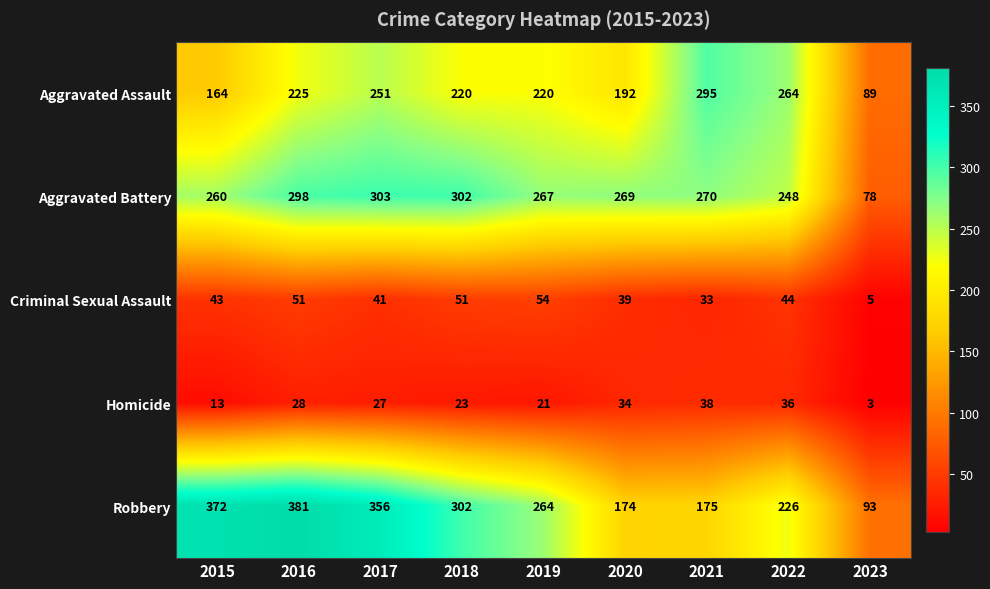

What is the sum of the Homicide values at 2022 and 2016?

64